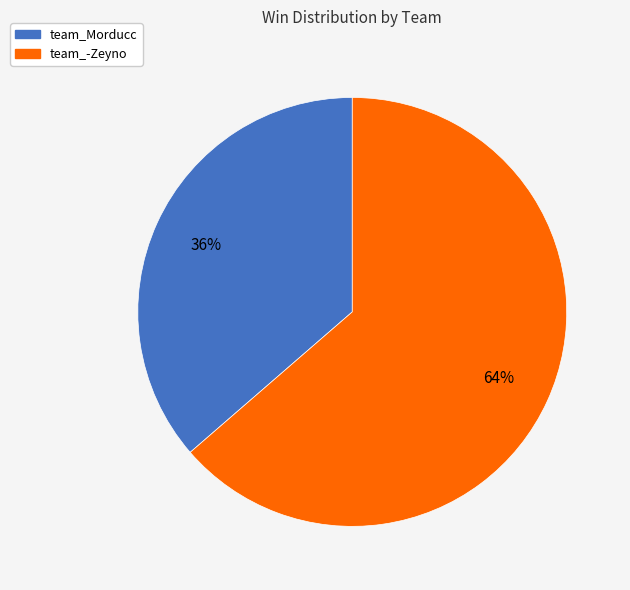

Between team_-Zeyno and team_Morducc, which is larger?

team_-Zeyno